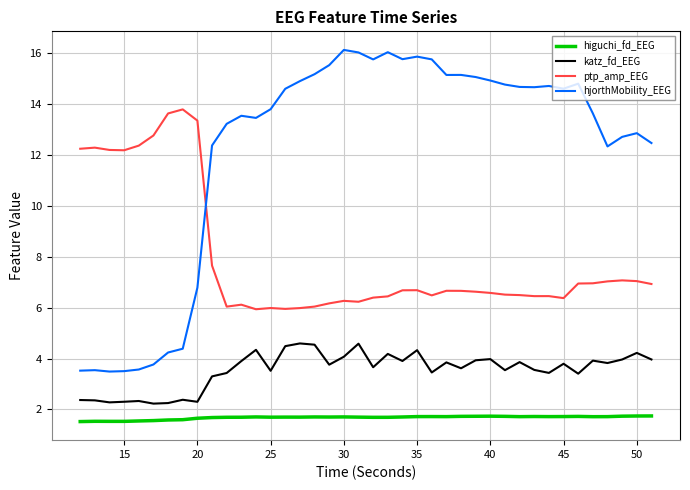

After their last crossing, which series has the higher values: hjorthMobility_EEG or ptp_amp_EEG?

hjorthMobility_EEG